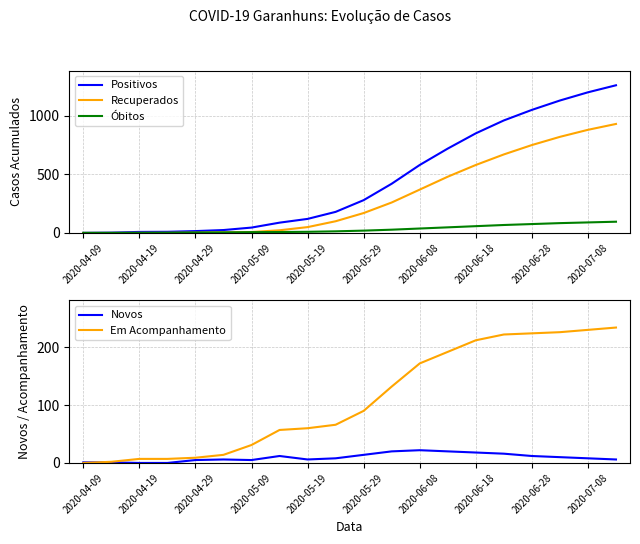

The value of Em Acompanhamento at 2020-05-19 is 16. True or false?

False